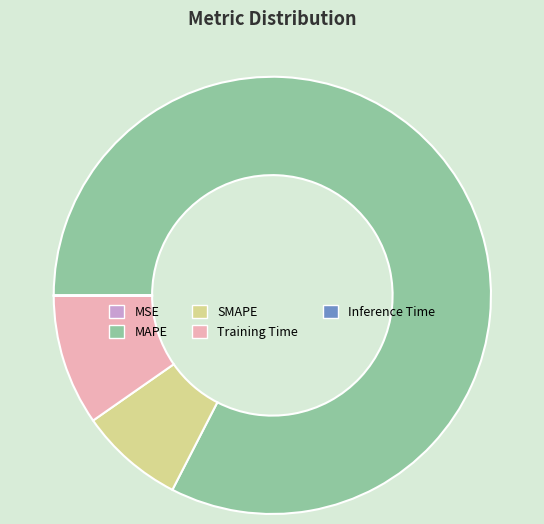

Which has a higher value, MAPE or SMAPE?

MAPE